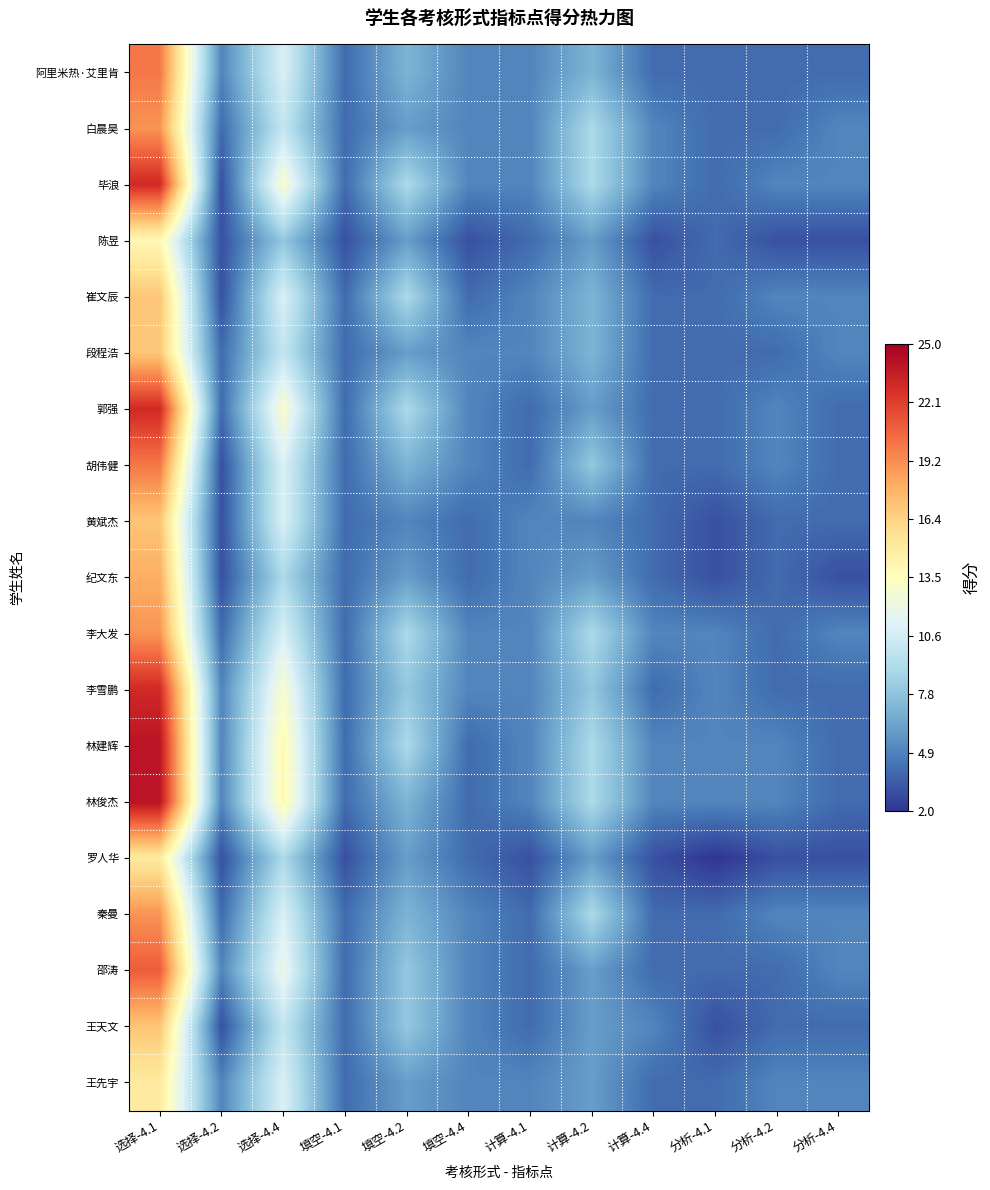

What is the maximum value shown in the chart?

24